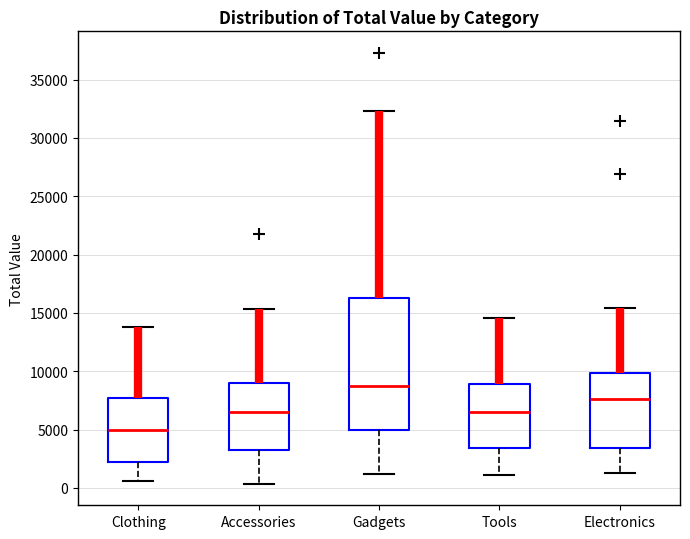

Where does the lower whisker of the box for Accessories end on the y-axis? The values are not printed on the chart, so give them approximately, as read against the axis.

500